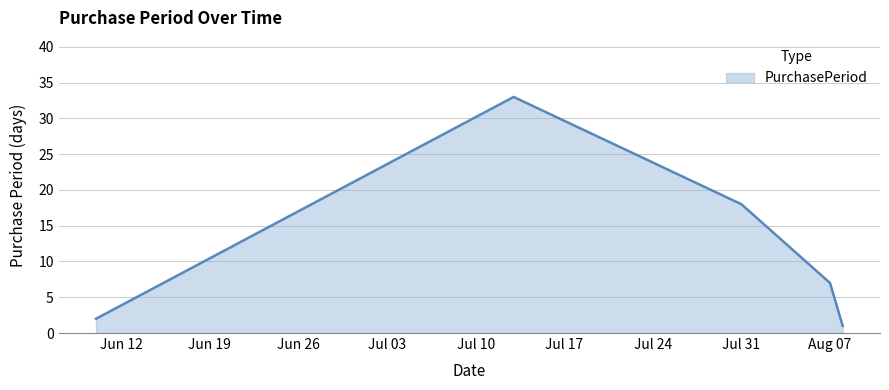

What is the maximum value shown in the chart?

33